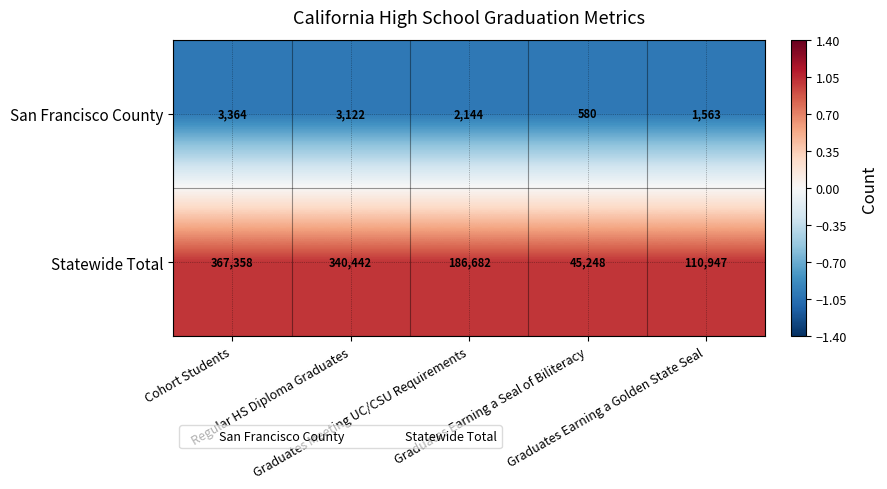

At how many categories does at least one series exceed 111520?

3